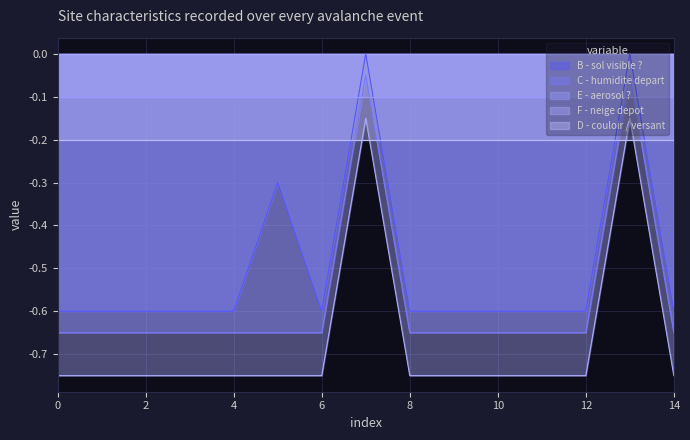

True or false: C - humidite depart and F - neige depot intersect in this chart.

False